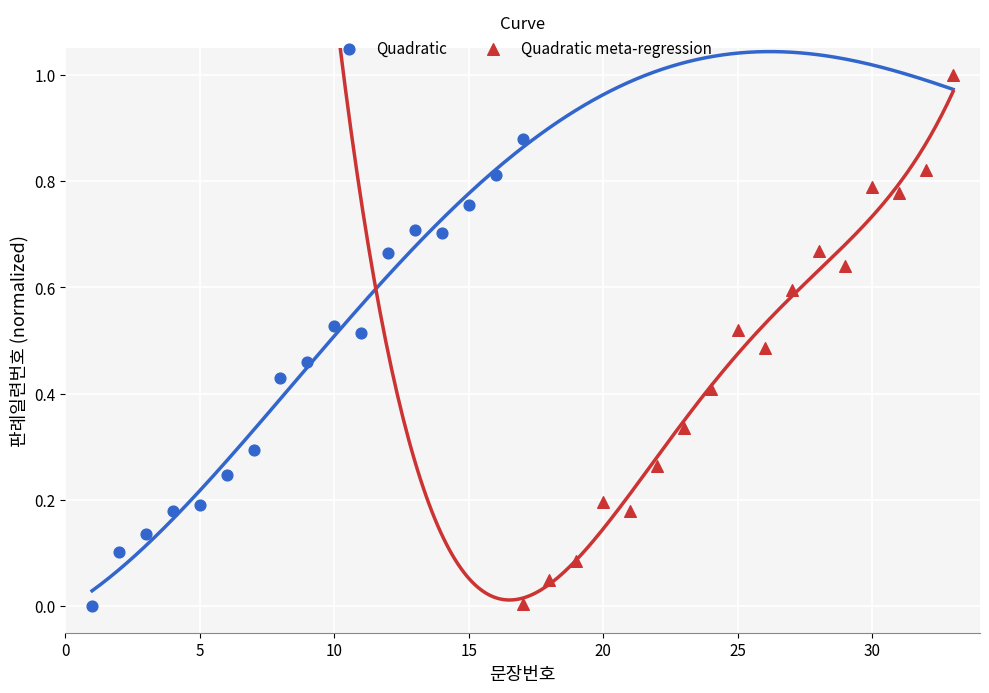

Which series has the largest Y range (max minus min)?

Quadratic meta-regression